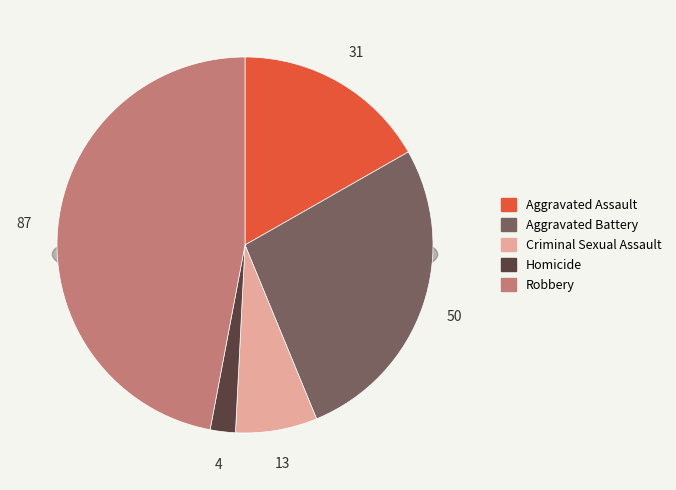

Which slice is the smallest?

Homicide